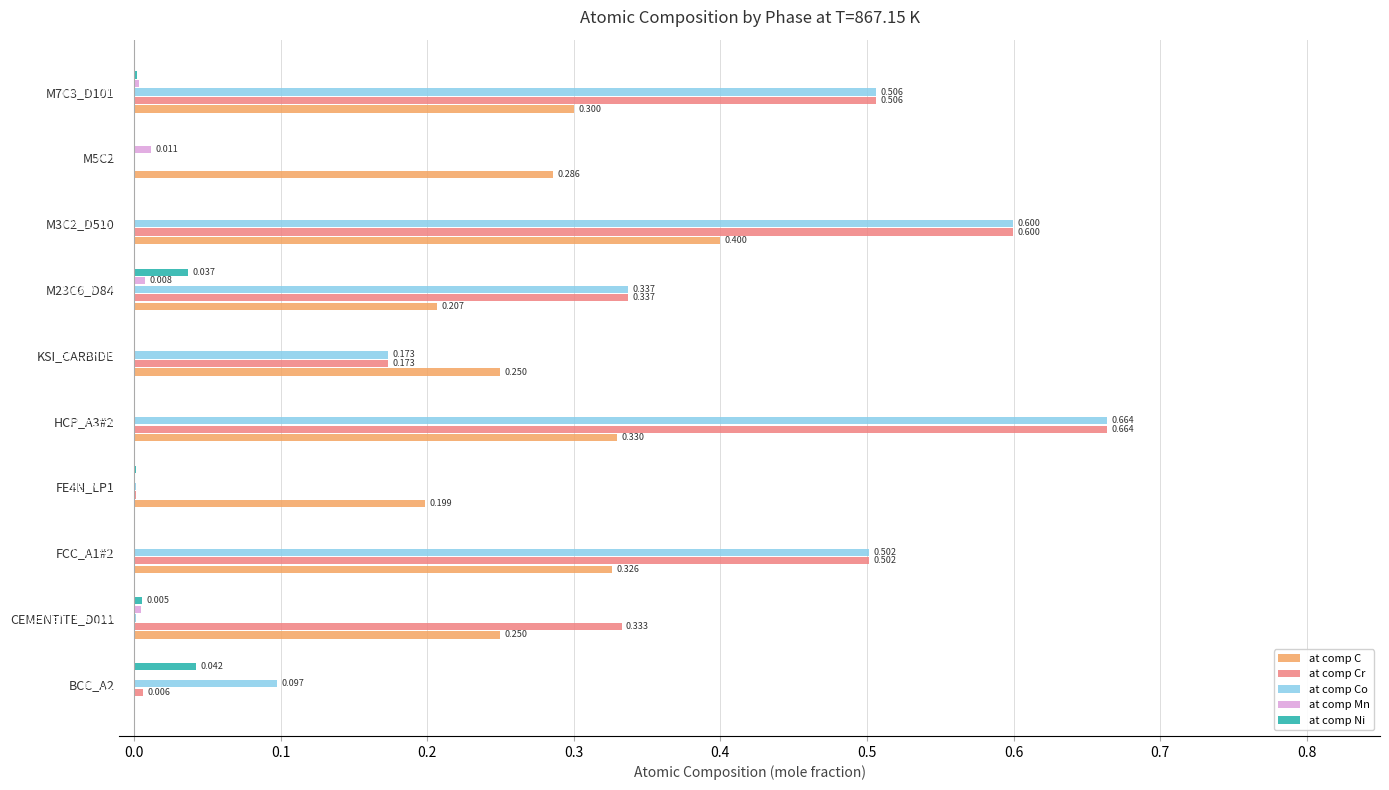

Is the value of at comp Ni at M5C2 greater than the value of at comp Cr at HCP_A3#2?

No